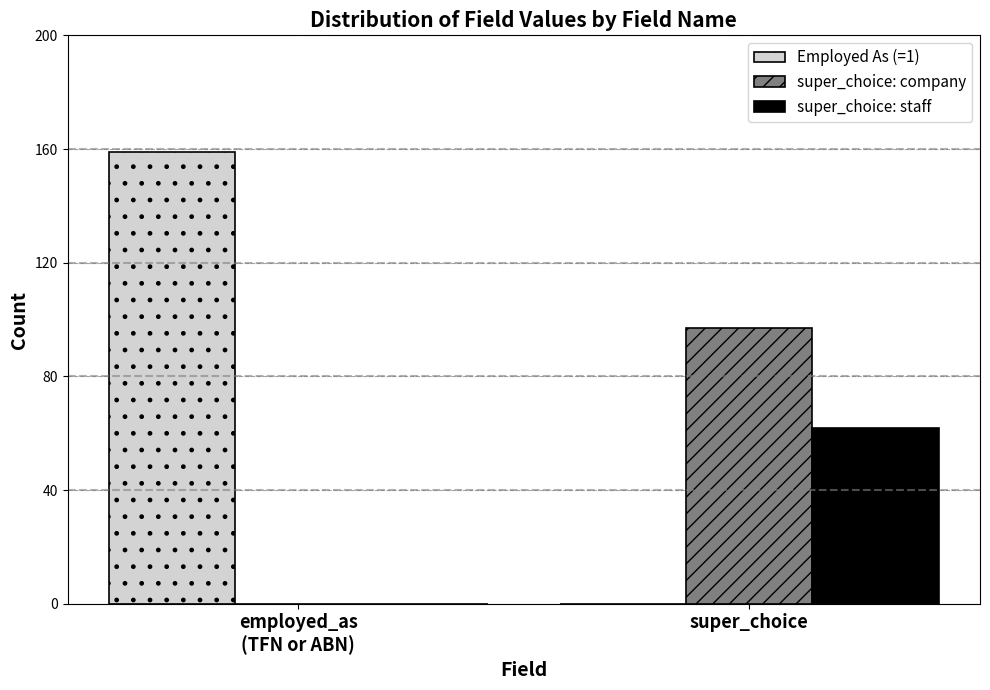

What is the total value across all series at super_choice?

159